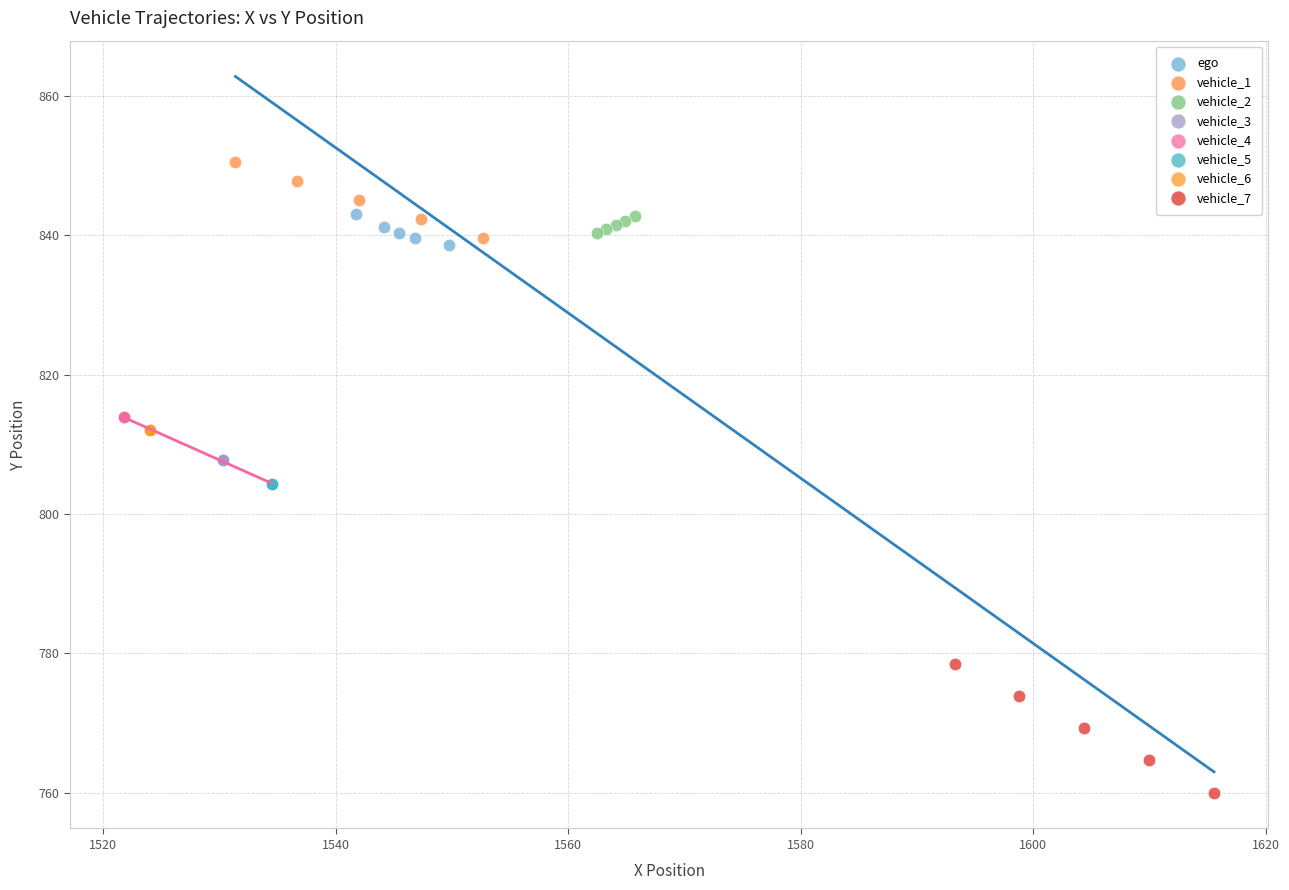

Which series contains the highest Y value?

vehicle_1